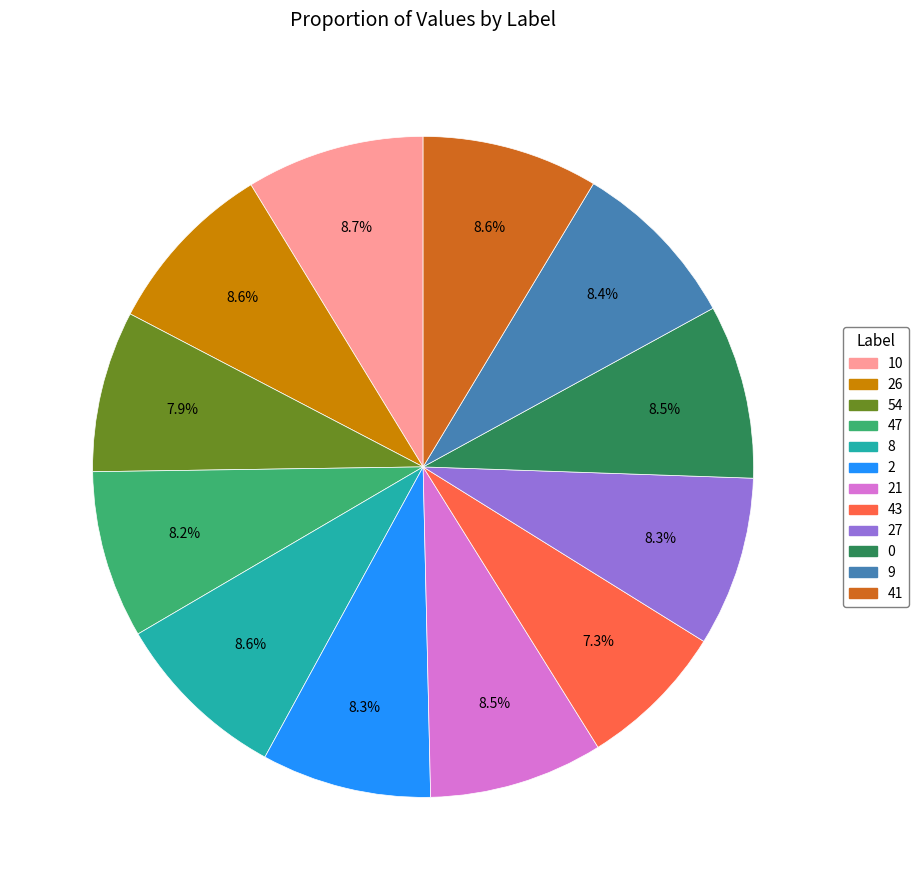

Does any single category account for the majority?

No